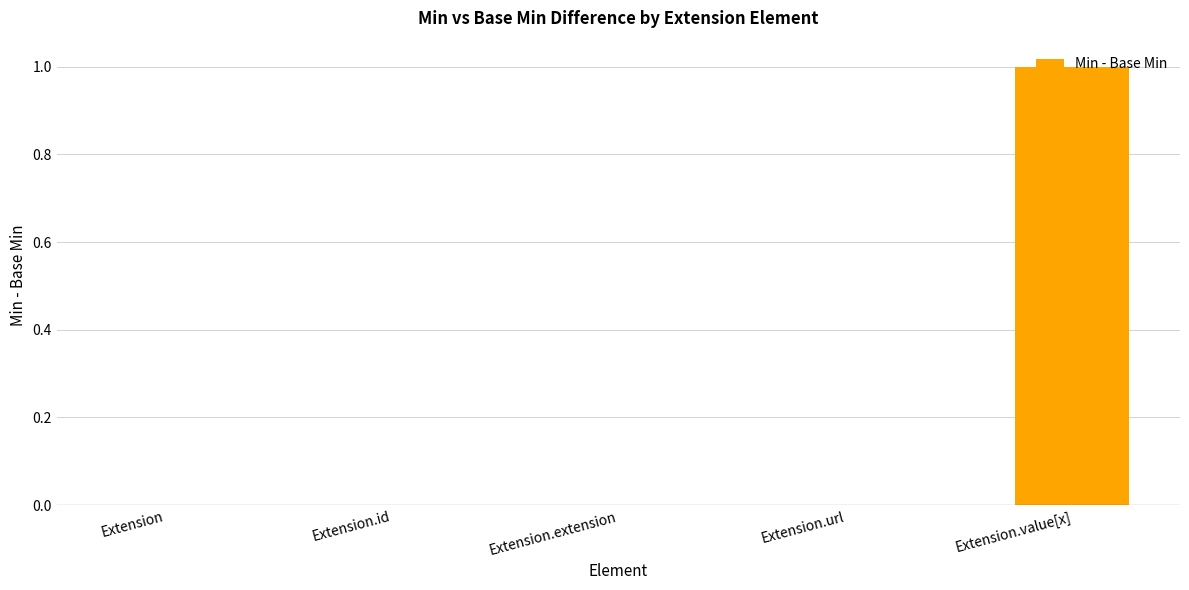

What is the change in value from Extension.id to Extension.value[x]?

+1